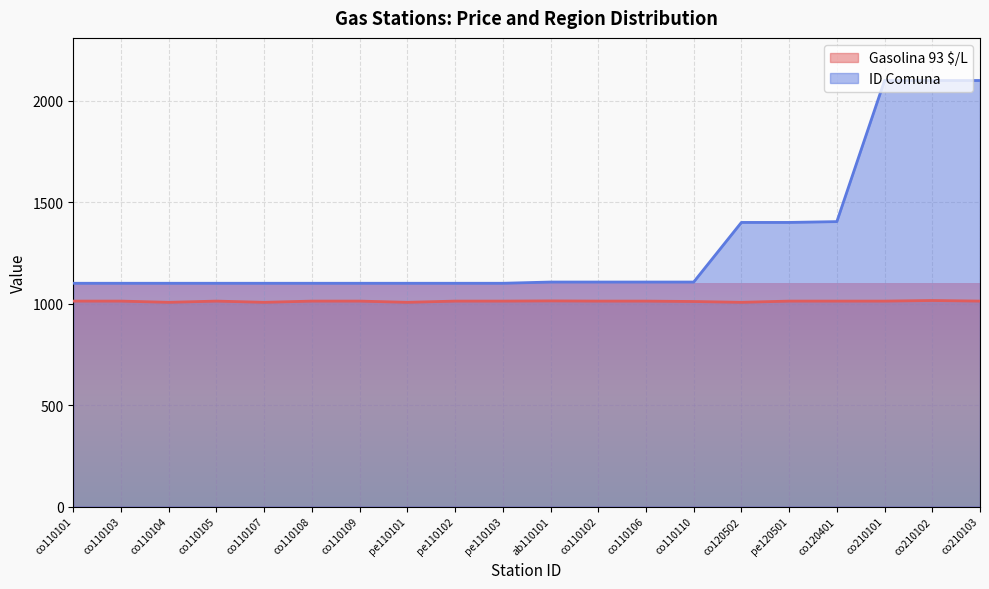

At which category is the sum across all series the highest?

co210102